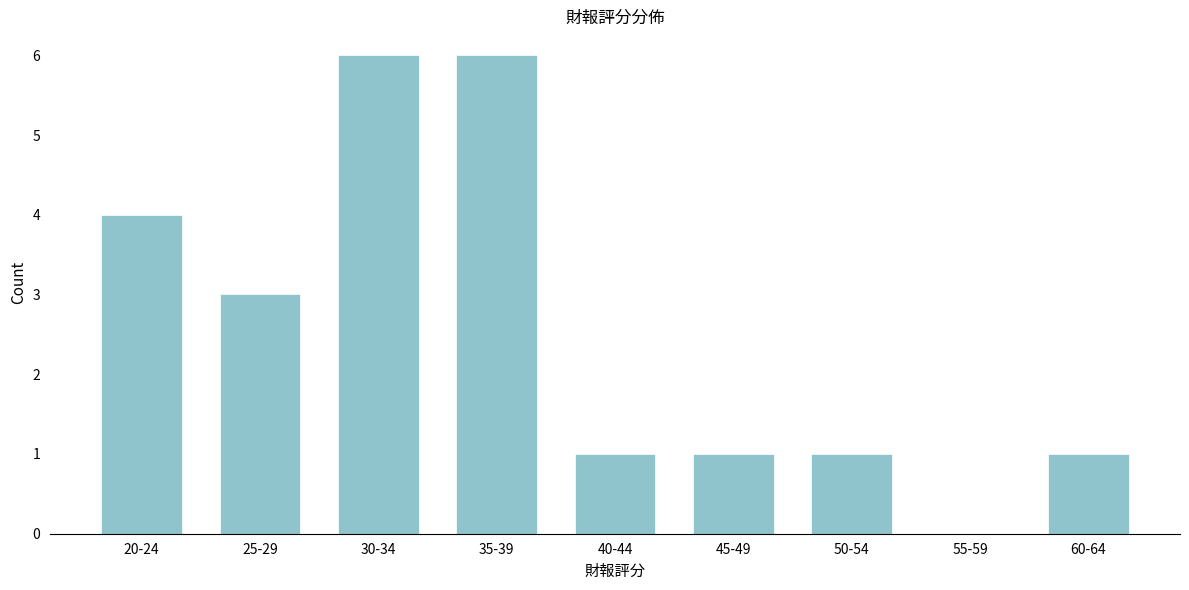

Reading right to left, extract all data points from this chart.

60-64=1	55-59=0	50-54=1	45-49=1	40-44=1	35-39=6	30-34=6	25-29=3	20-24=4